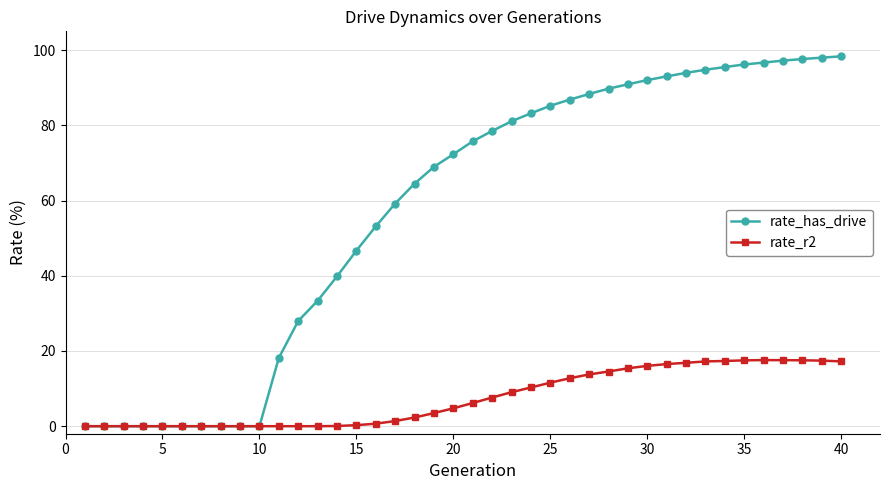

Which series has the largest range (max minus min)?

rate_has_drive